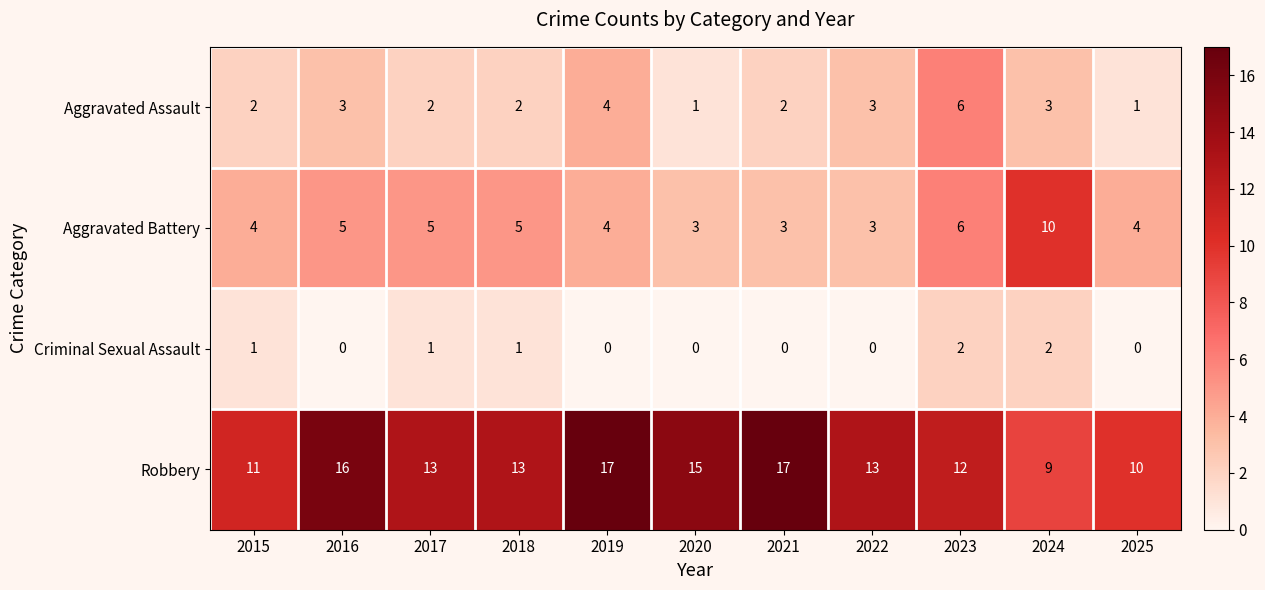

At which category is the sum across all series the highest?

2023